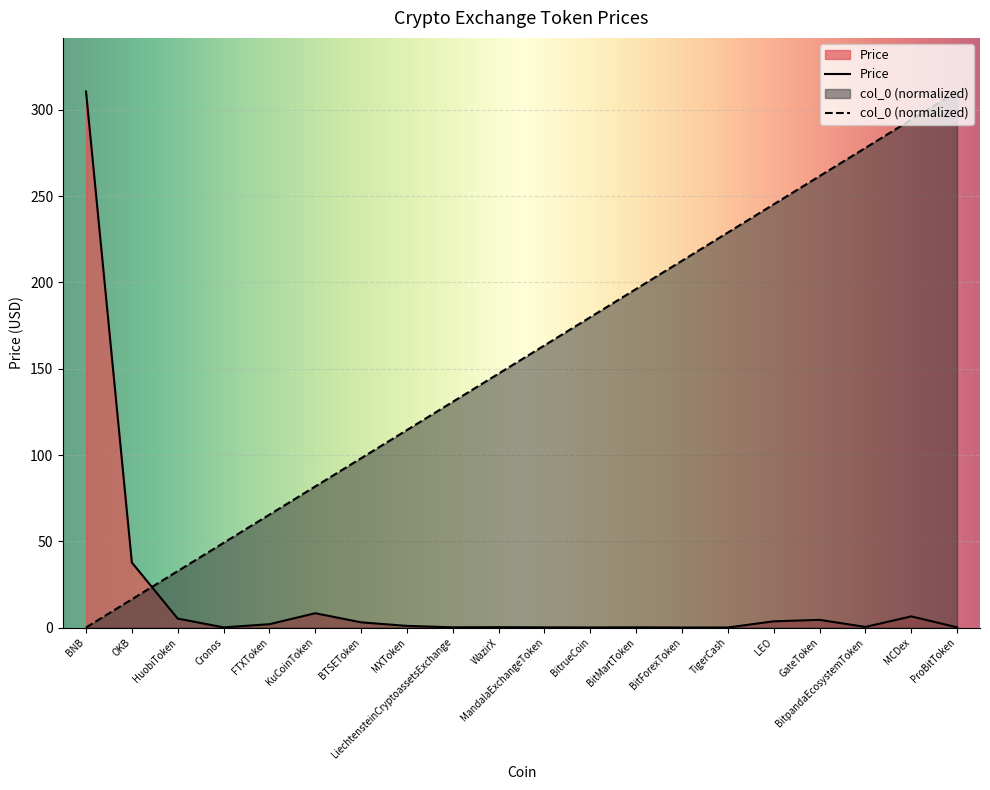

What is the greatest value displayed?

310.7